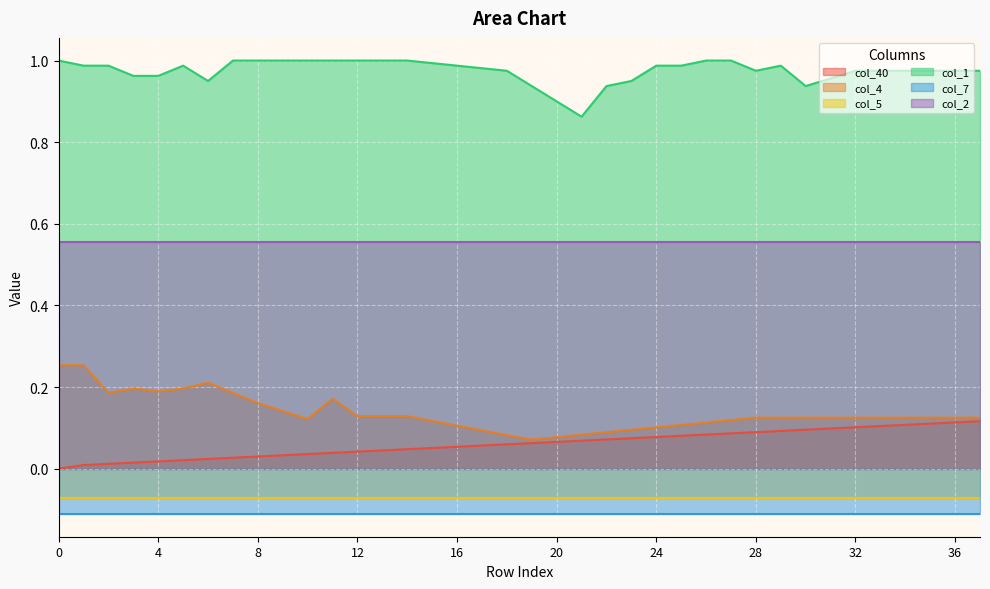

True or false: col_1 and col_4 intersect in this chart.

False